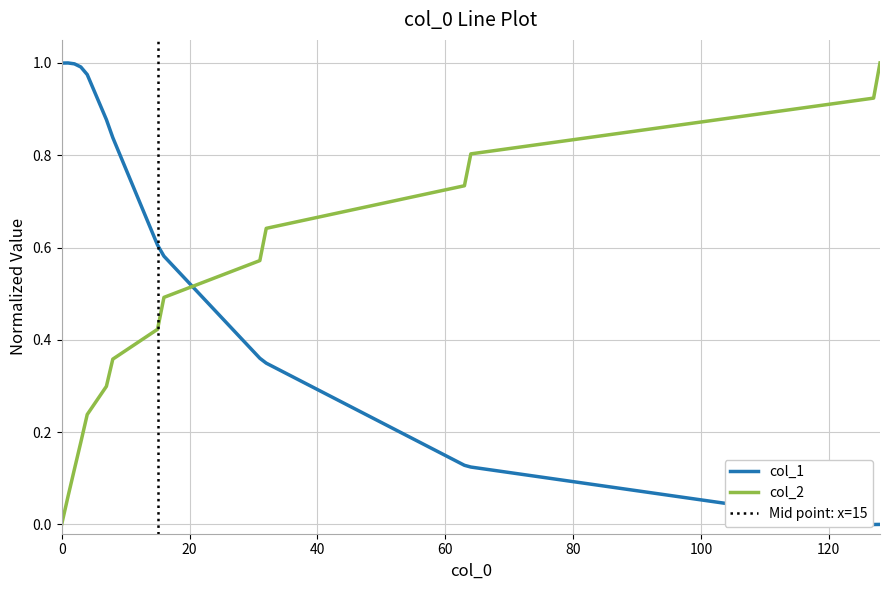

True or false: col_2 and col_1 cross at least once.

True